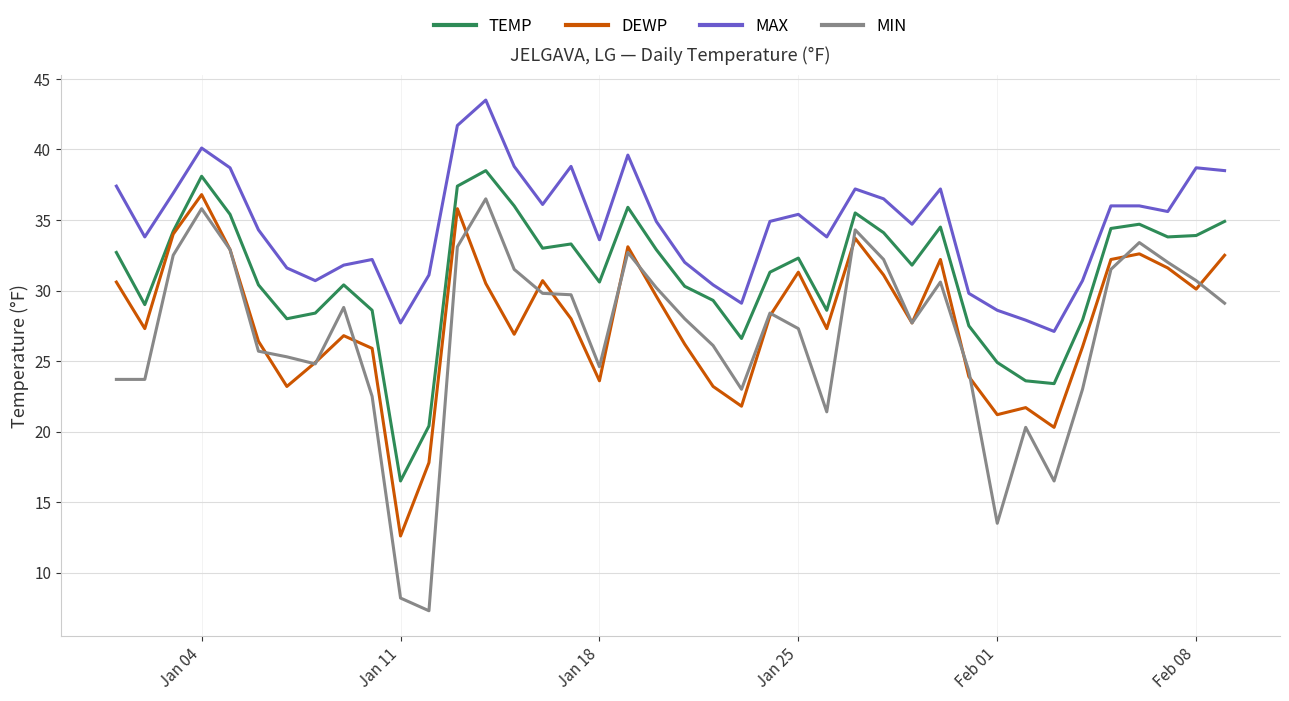

What is the highest value of the DEWP series?

36.8